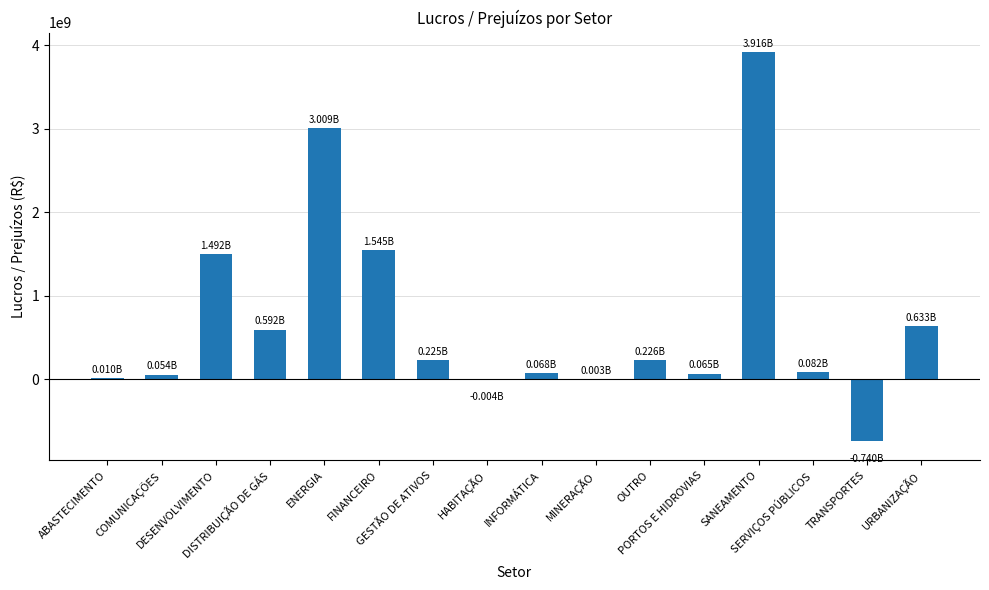

What is the change in value from DESENVOLVIMENTO to SANEAMENTO?

+2423469208.5